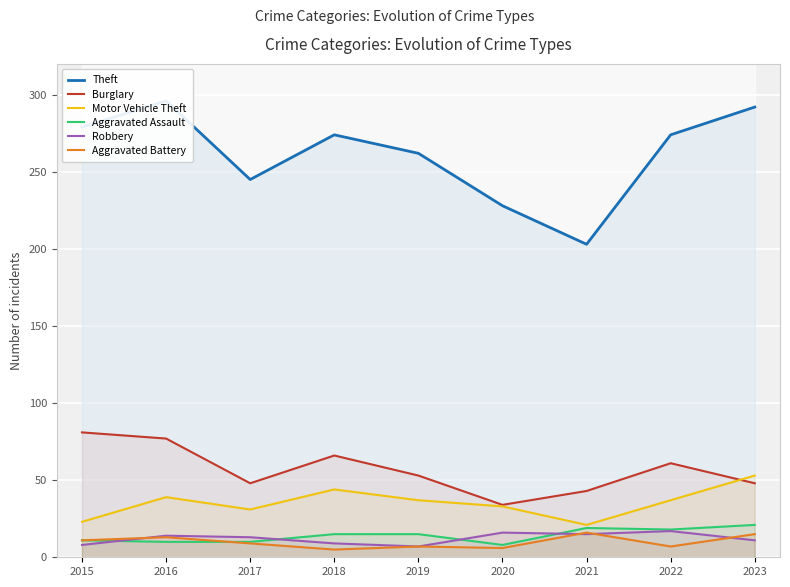

At which category is the sum across all series the highest?

2016